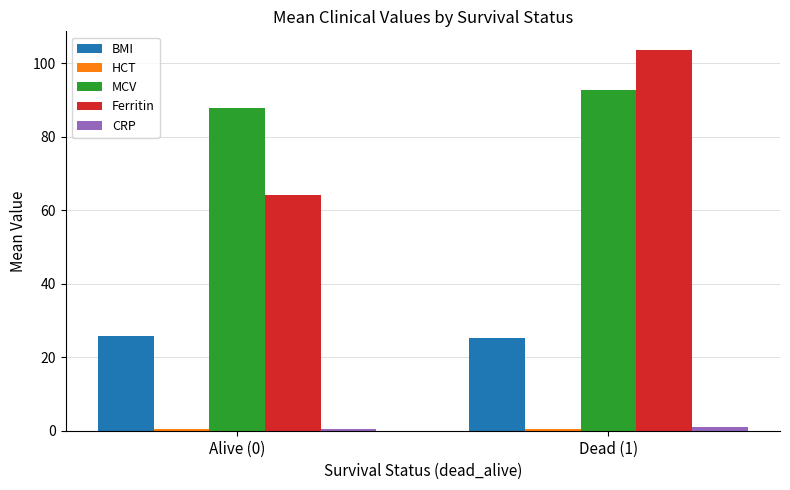

Which series has the widest spread of values?

Ferritin